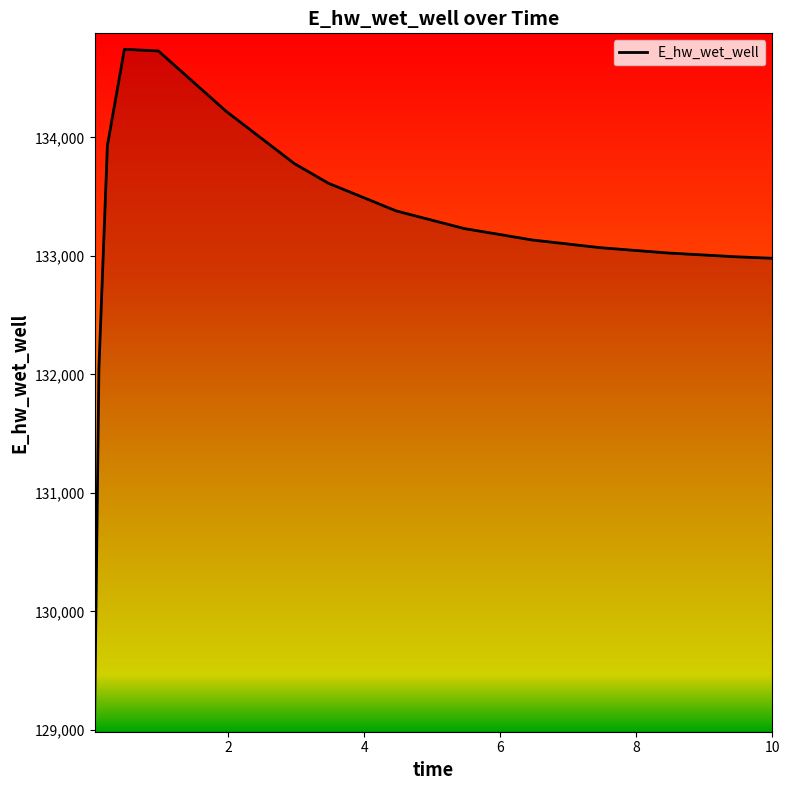

What is the difference between the maximum and minimum values?

5630.7